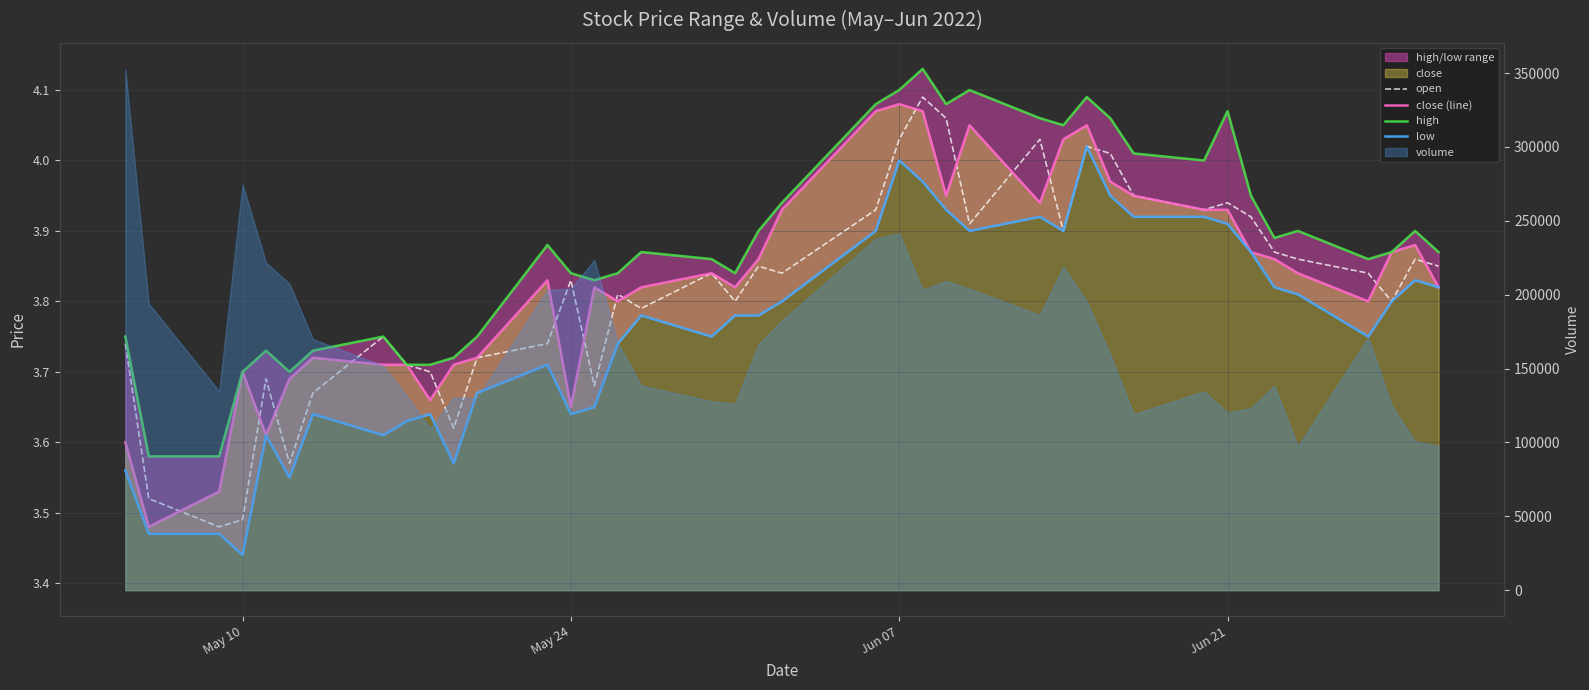

True or false: high and close (line) cross at least once.

False